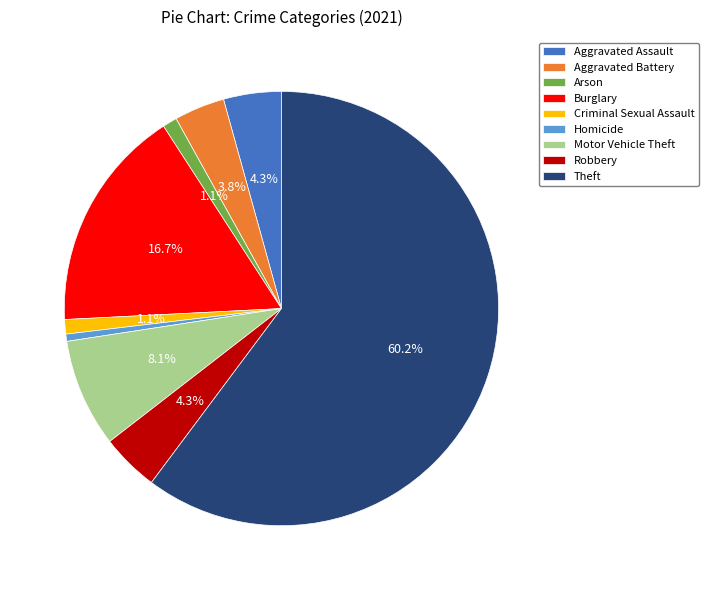

To the nearest percent, what is the average slice percentage?

11%